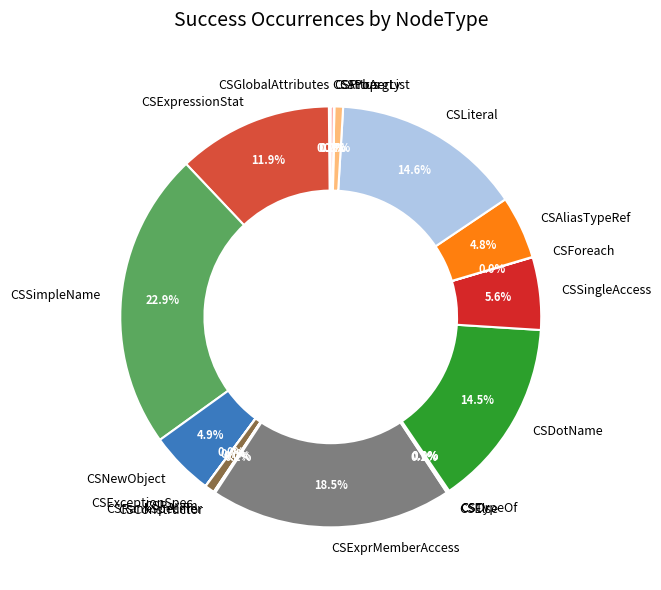

To the nearest percent, what is the difference between the largest and smallest slice percentages?

23%